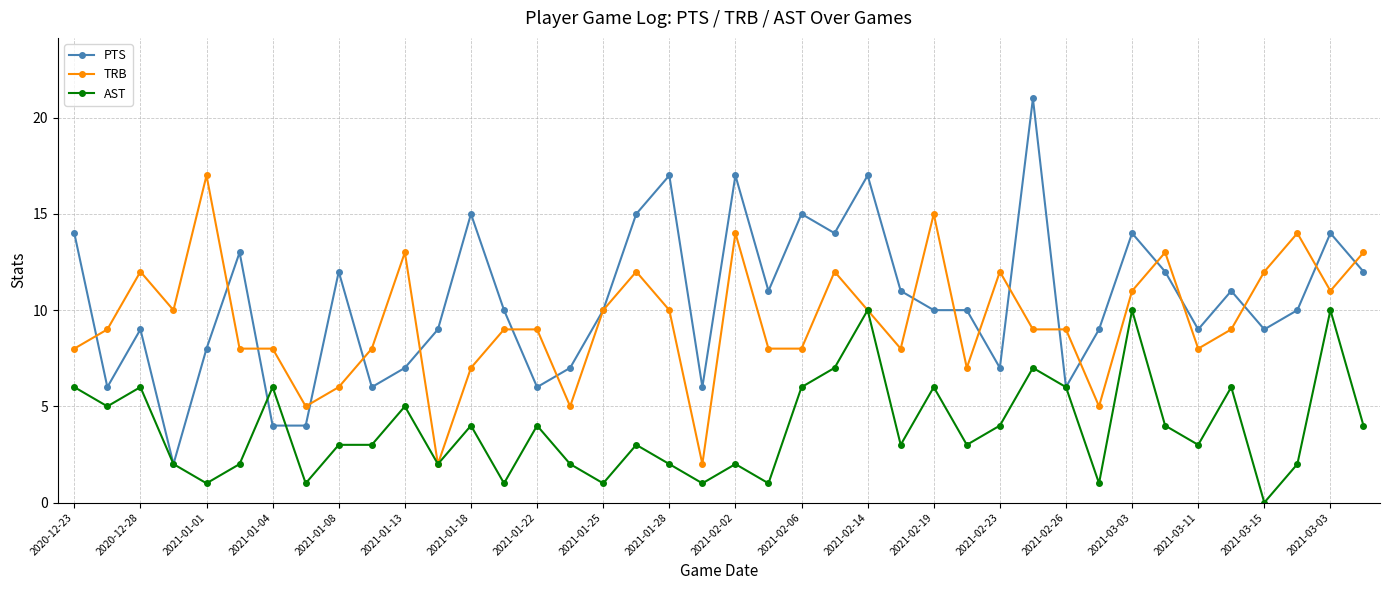

What is the difference between the maximum and second lowest values in the TRB series?

15